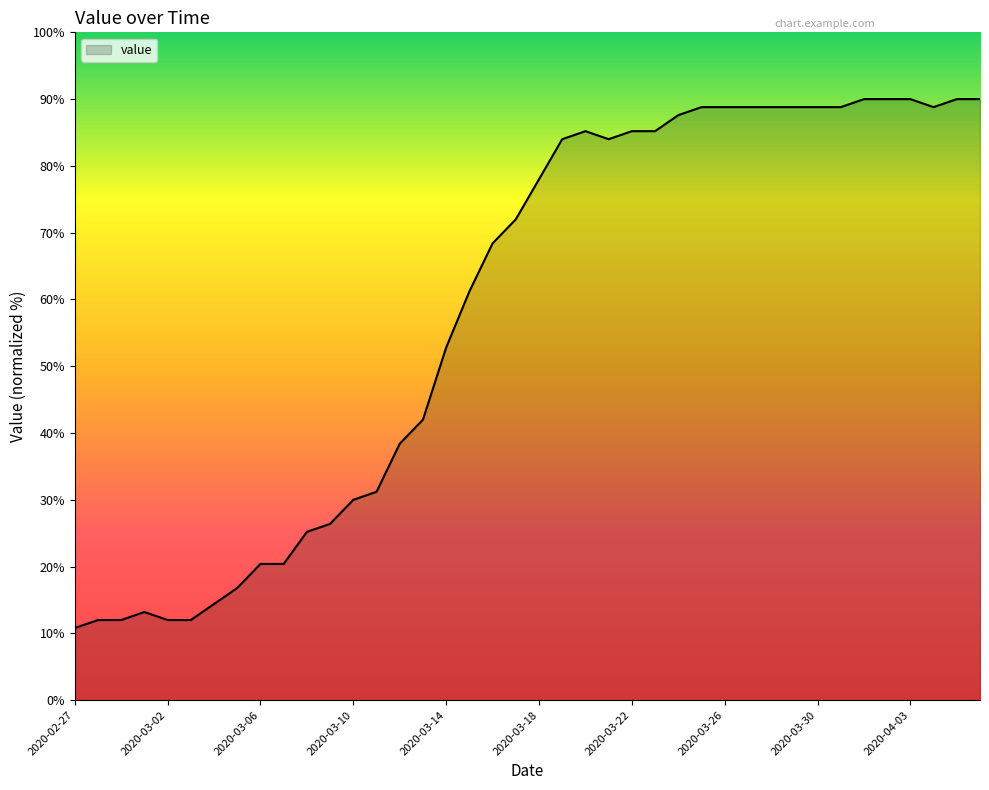

What is the greatest value displayed?

90.0